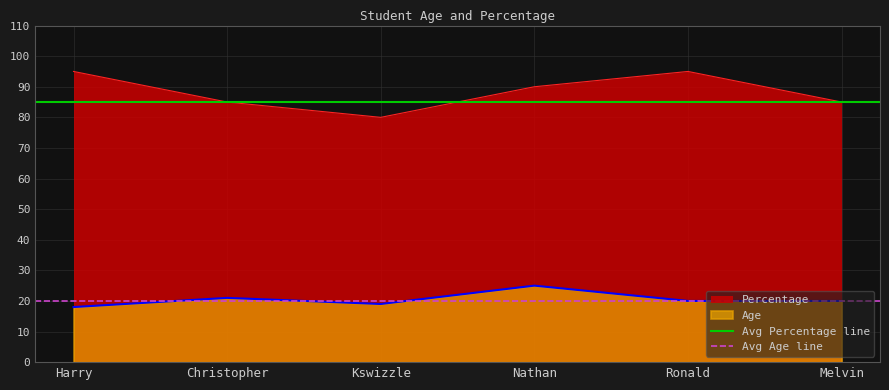

True or false: Percentage and Age cross at least once.

False